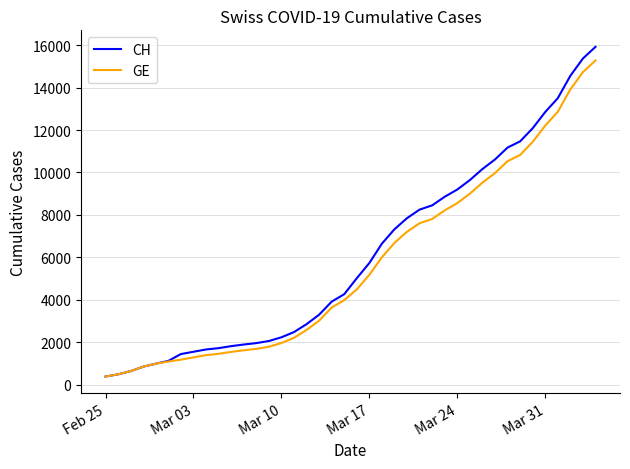

Which series has the largest range (max minus min)?

CH